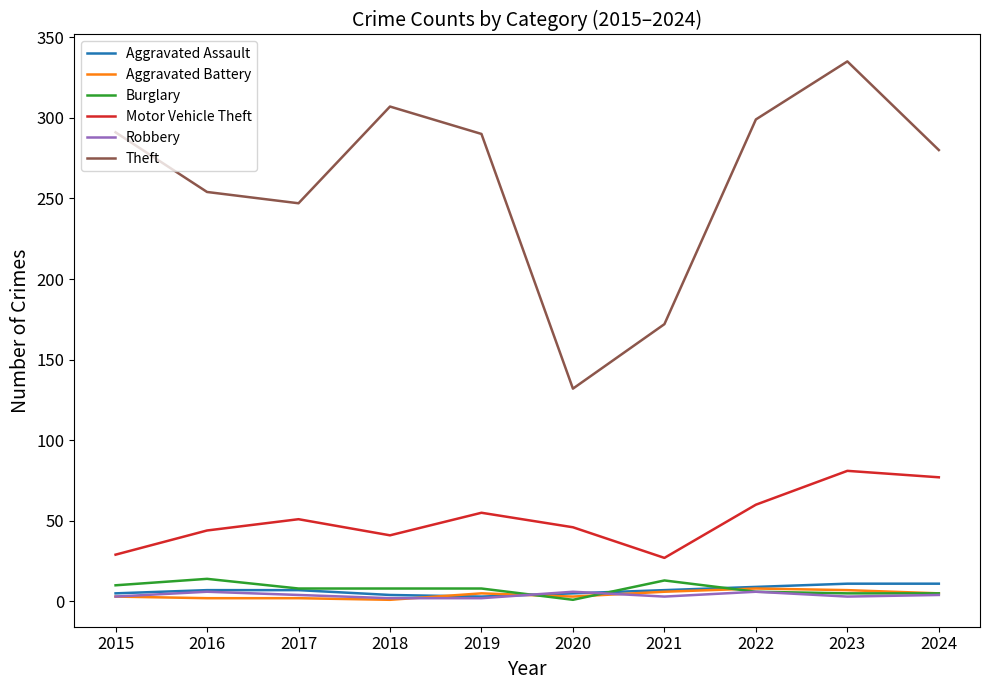

How many lines are shown in the chart?

6